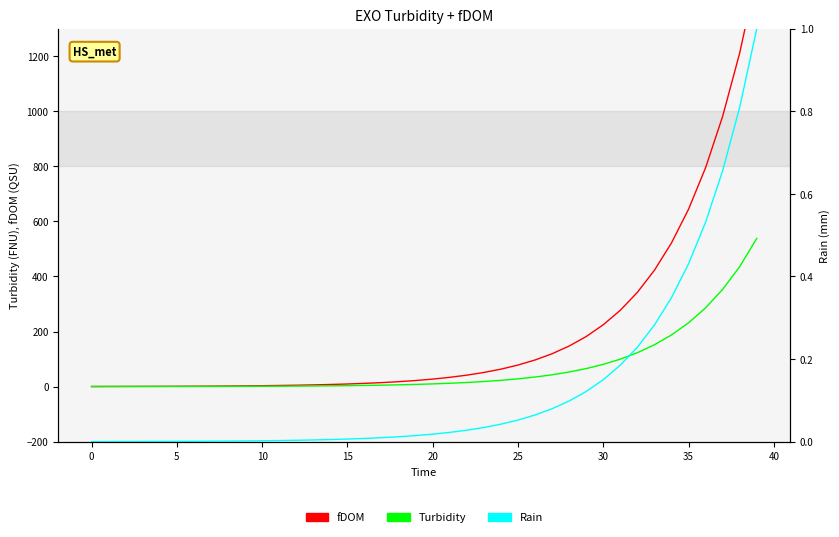

The Turbidity series shows 3.4 at 15. True or false?

True